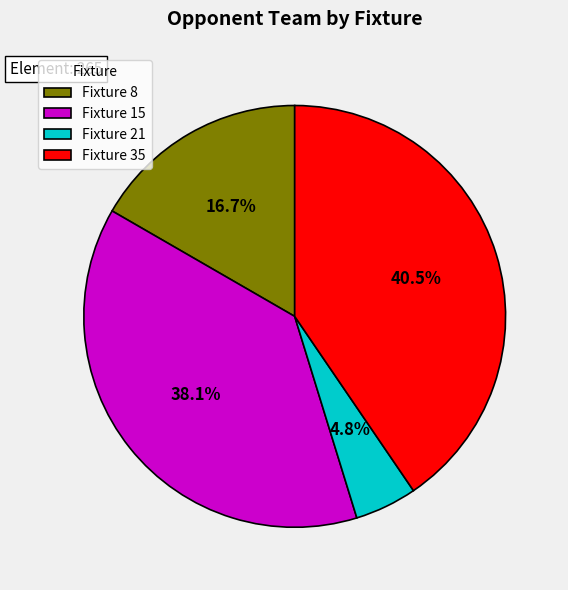

Which slice is the smallest?

Fixture 21